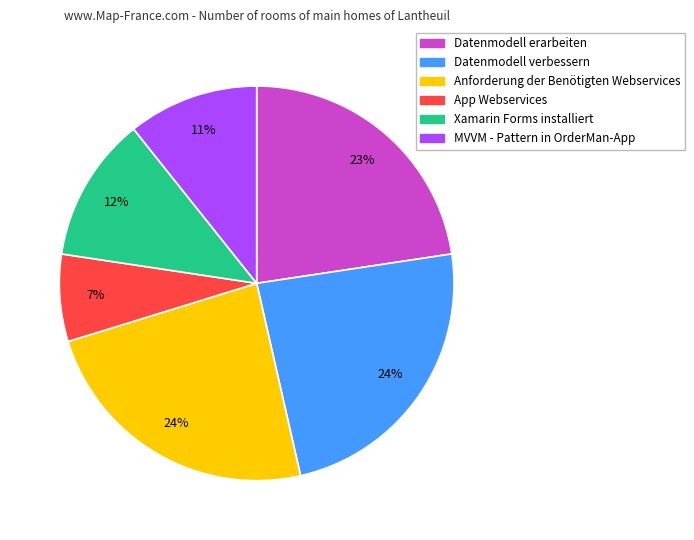

Is MVVM - Pattern in OrderMan-App the majority of the pie?

No